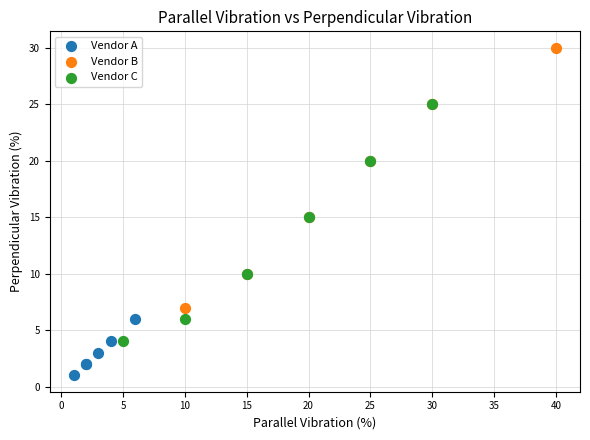

Which series has the widest spread of Y values?

Vendor B